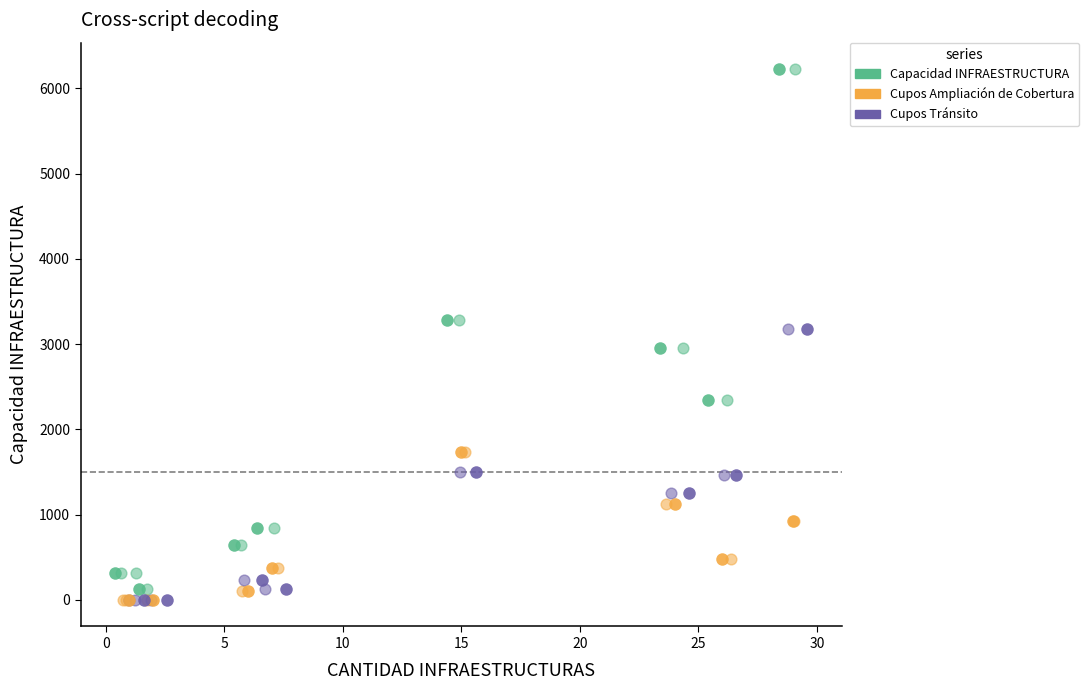

What are all the series names shown in the legend?

Capacidad INFRAESTRUCTURA, Cupos Ampliación de Cobertura, Cupos Tránsito